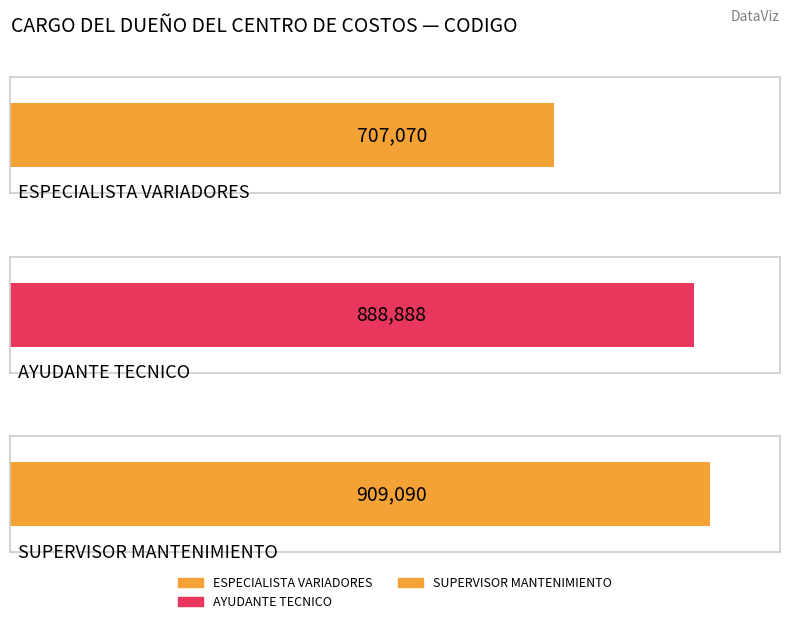

Which category has the lowest value across all series?

ESPECIALISTA VARIADORES